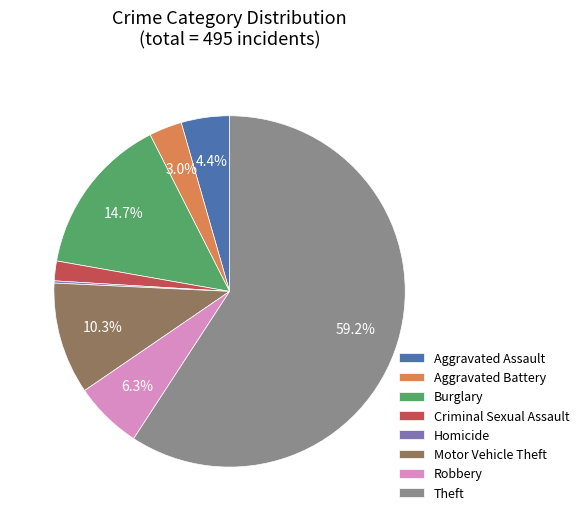

To the nearest percent, what portion does Aggravated Assault represent?

4%